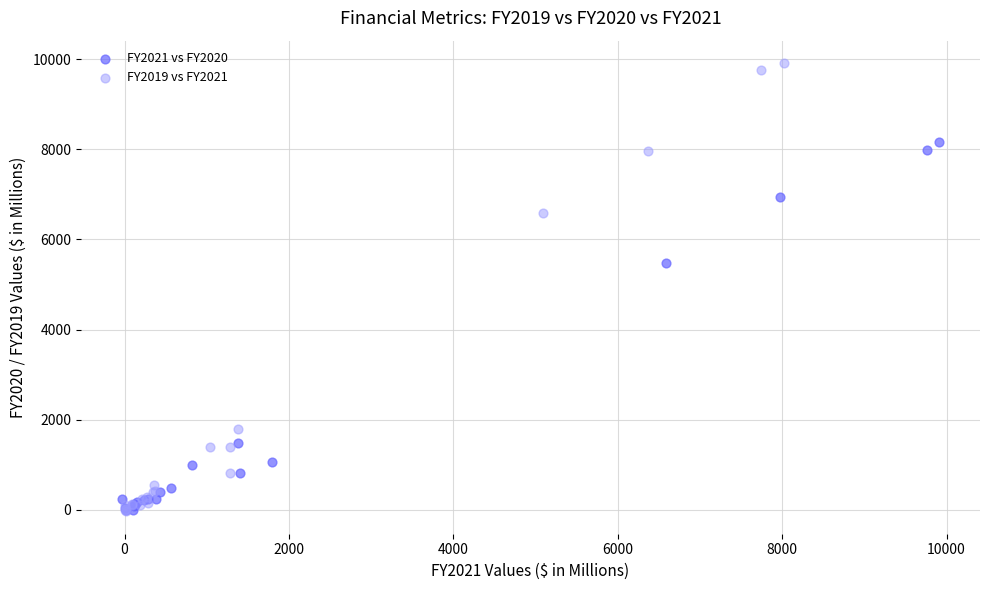

Which series reaches the maximum Y coordinate?

FY2019 vs FY2021